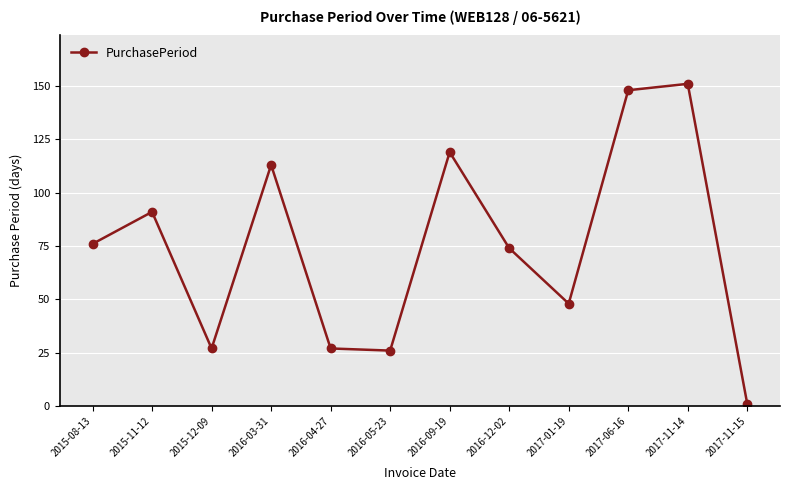

The value at 2016-12-02 is 74. True or false?

True